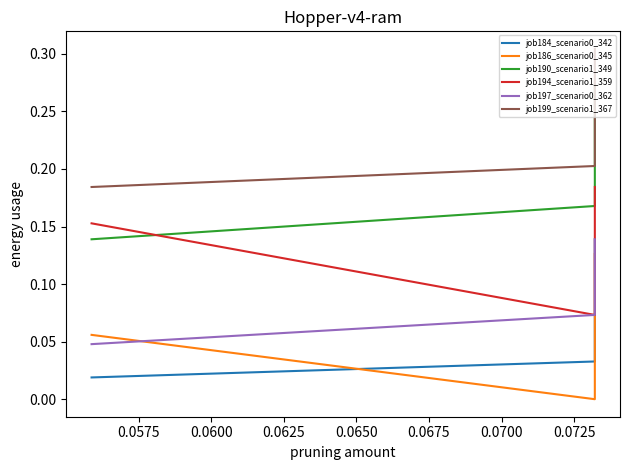

Is this an area chart (filled region under the line)?

No